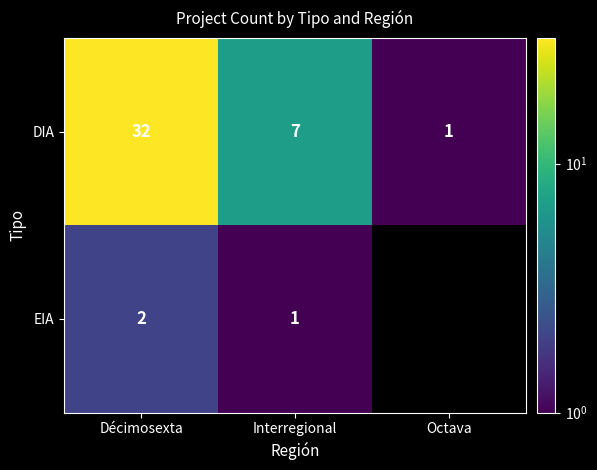

True or false: EIA has a value of 3 at Décimosexta.

False